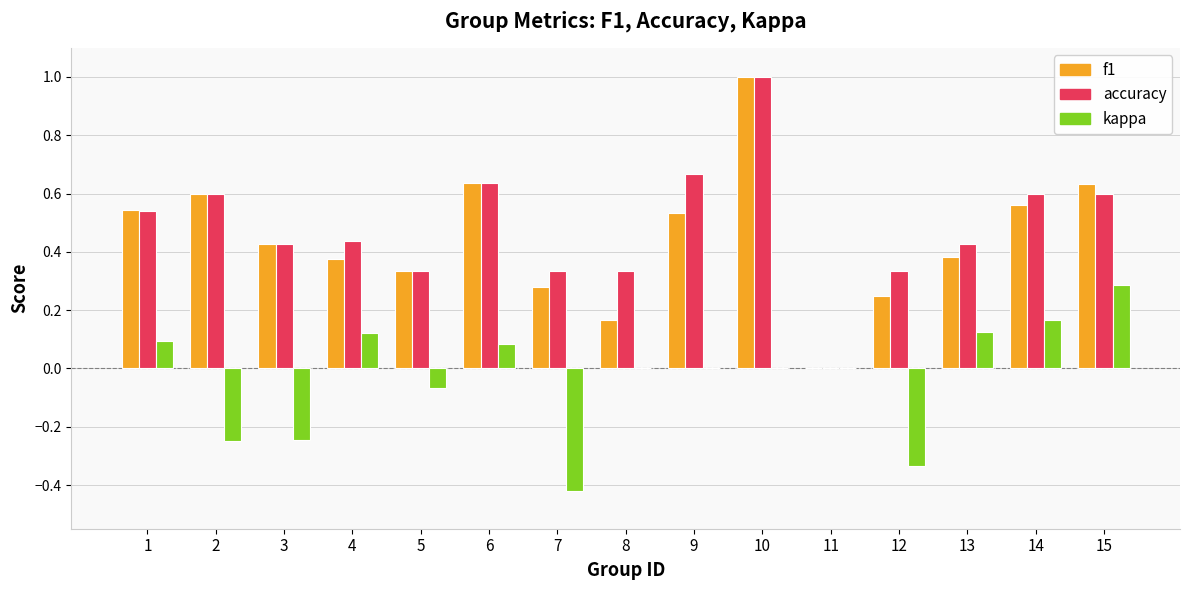

The value of f1 at 7 is 0.3. True or false?

True